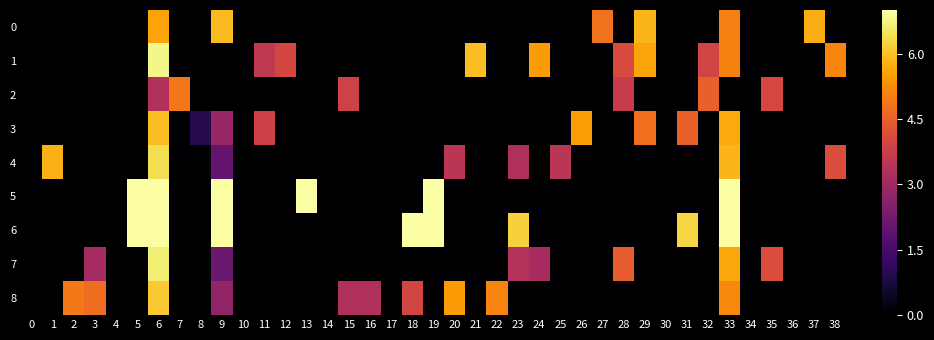

Rank the series at 25 from lowest to highest value.

0, 1, 2, 3, 5, 6, 7, 8, 4